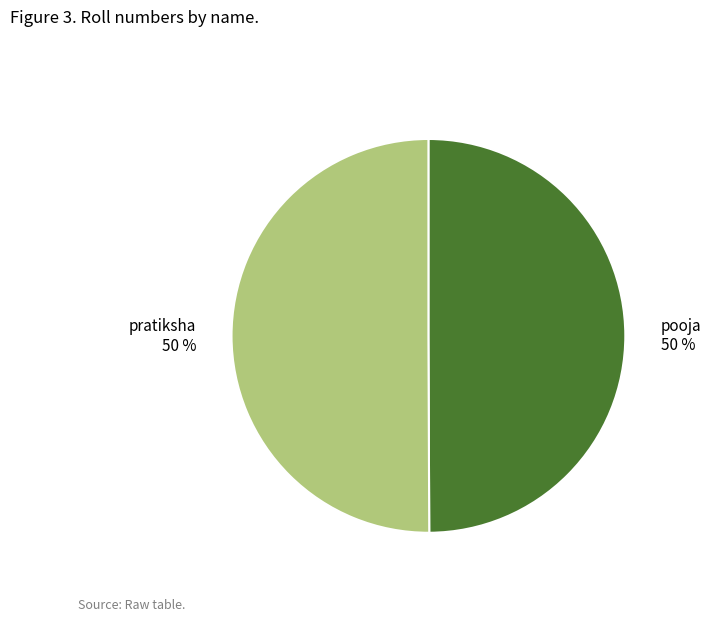

To the nearest percent, what is the combined percentage of pratiksha and pooja?

100%